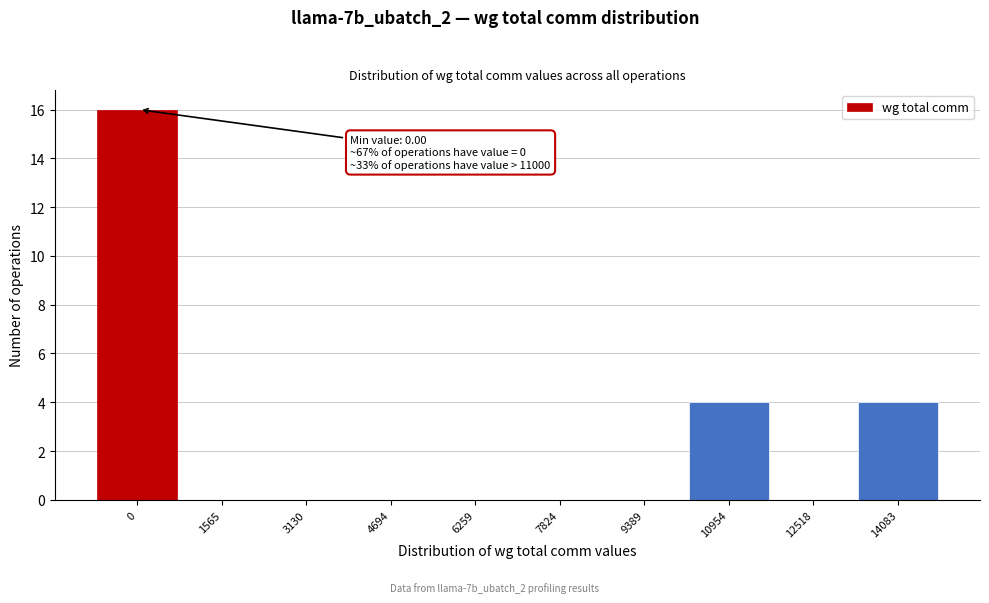

Reading right to left, extract all data points from this chart.

14083=4	12518=0	10954=4	9389=0	7824=0	6259=0	4694=0	3130=0	1565=0	0=16